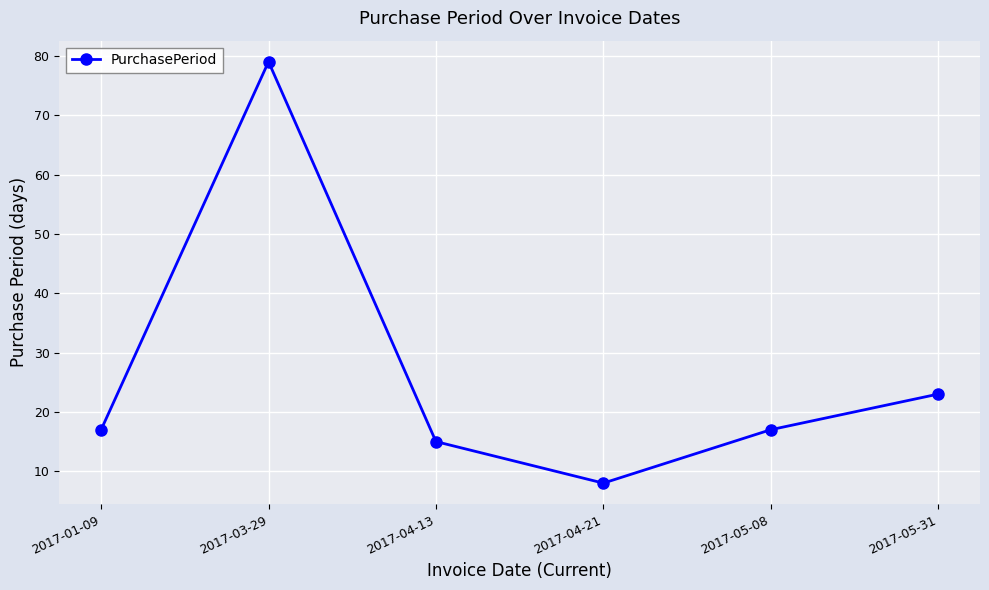

Which category has the highest value across all series?

2017-03-29